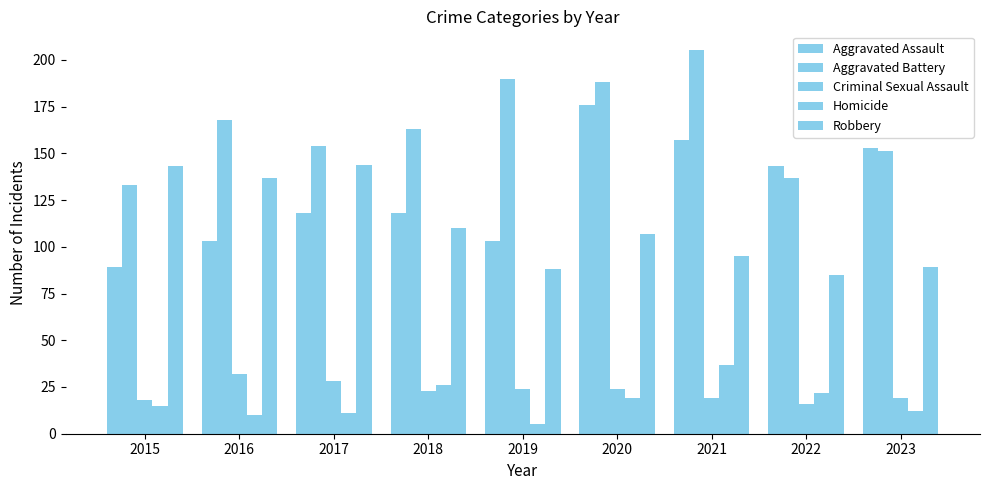

What is the difference between the second highest and second lowest values in the Aggravated Battery series?

53